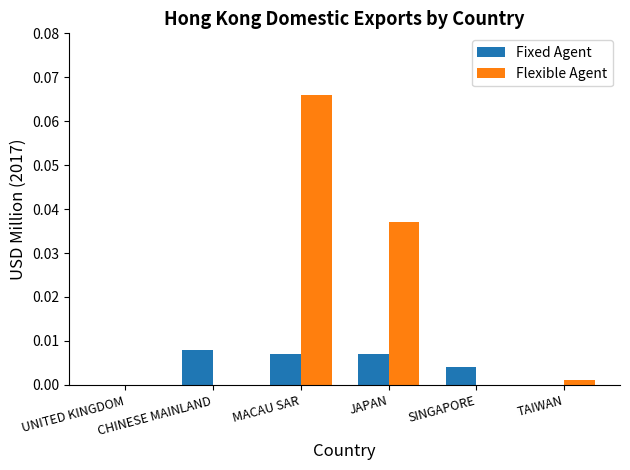

Which series has the largest total across all categories?

Flexible Agent